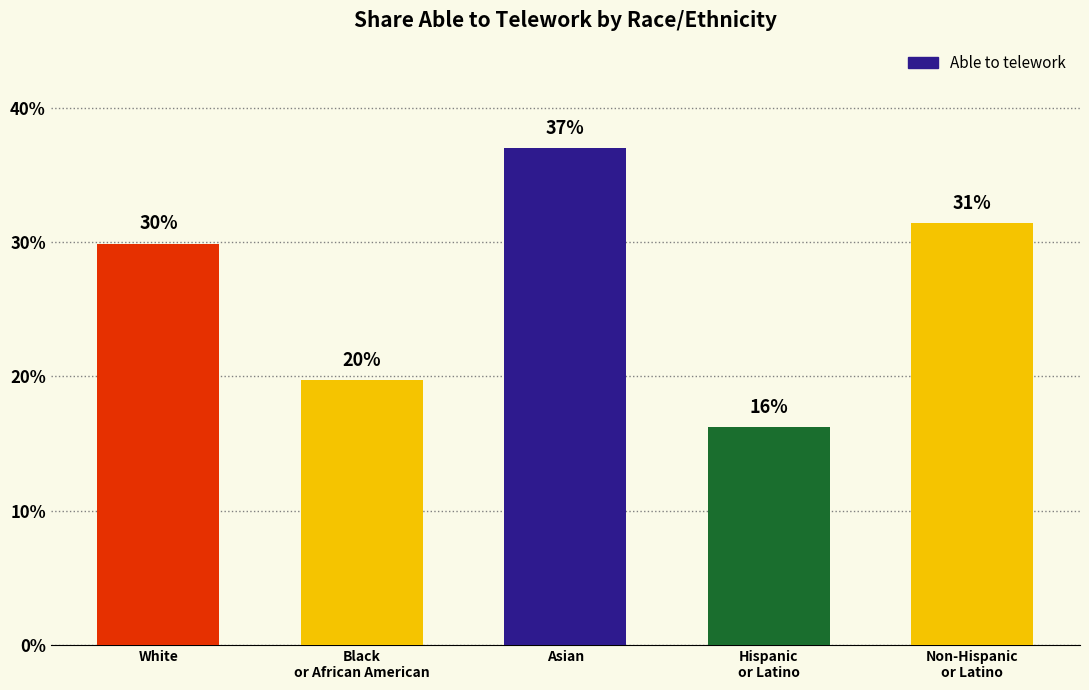

List the labels in order of value, largest first.

Asian, Non-Hispanic
or Latino, White, Black
or African American, Hispanic
or Latino